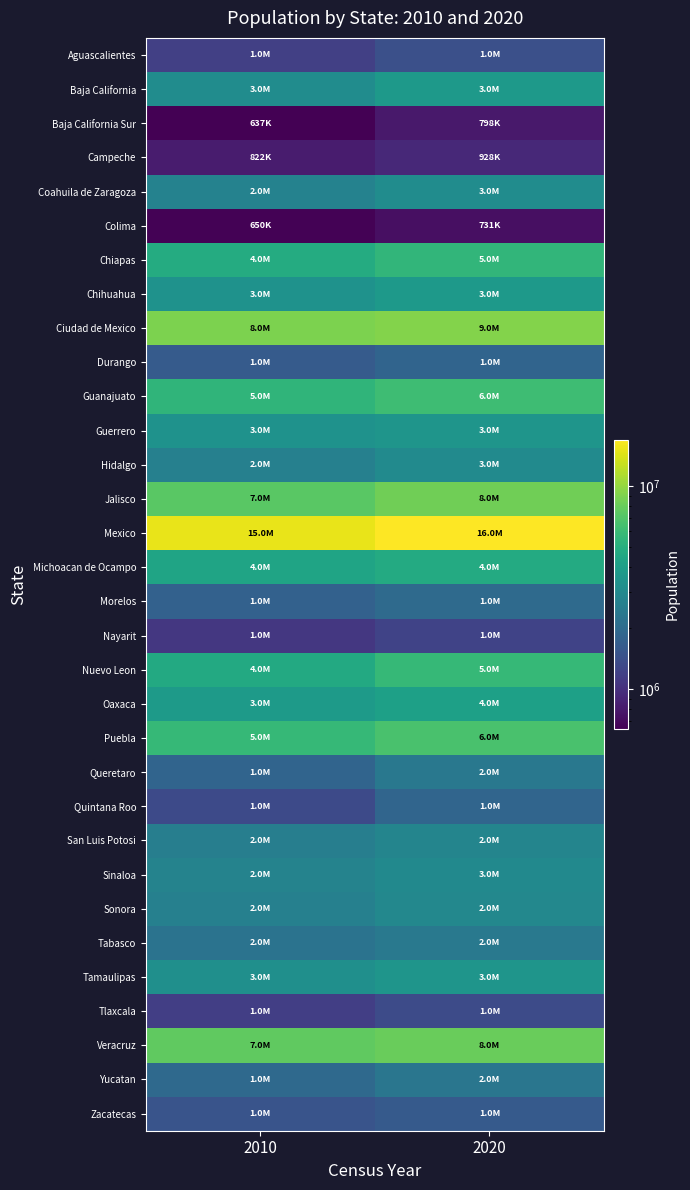

Which series has the widest spread of values?

Mexico